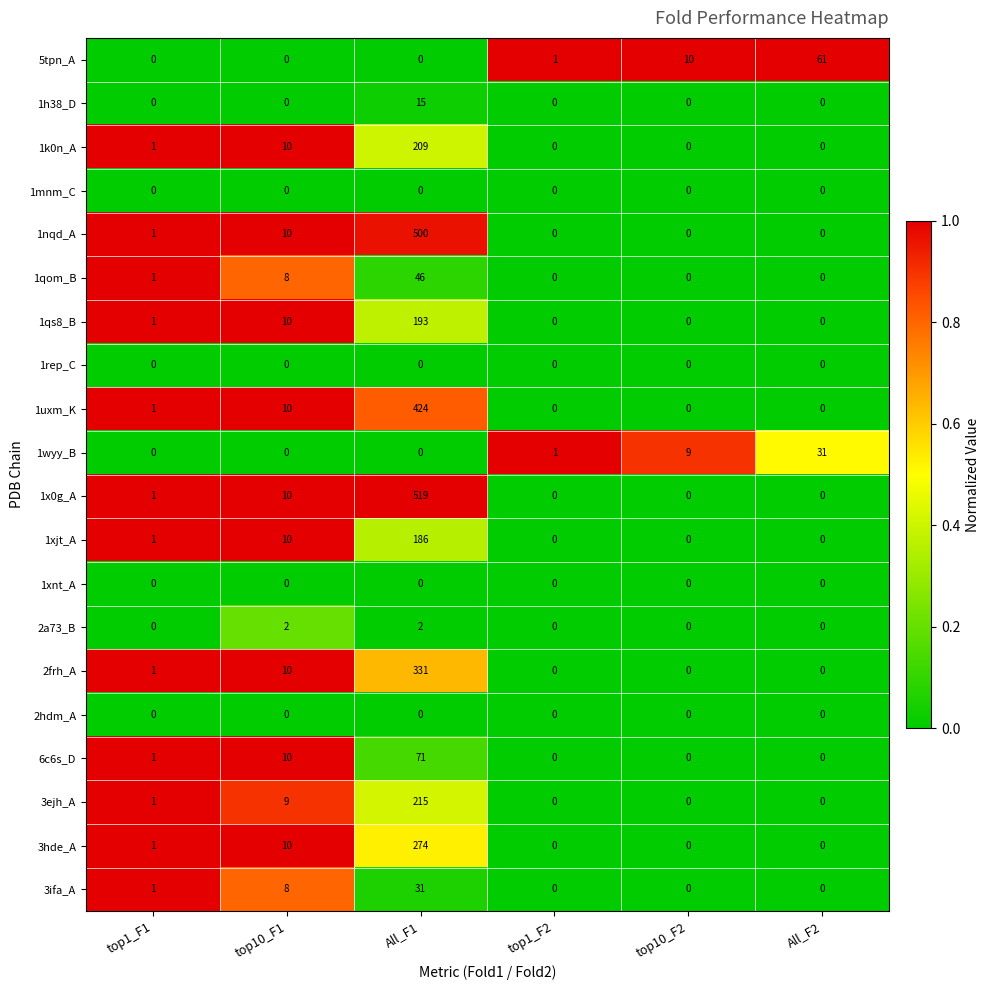

What is the sum of all 2a73_B values?

4